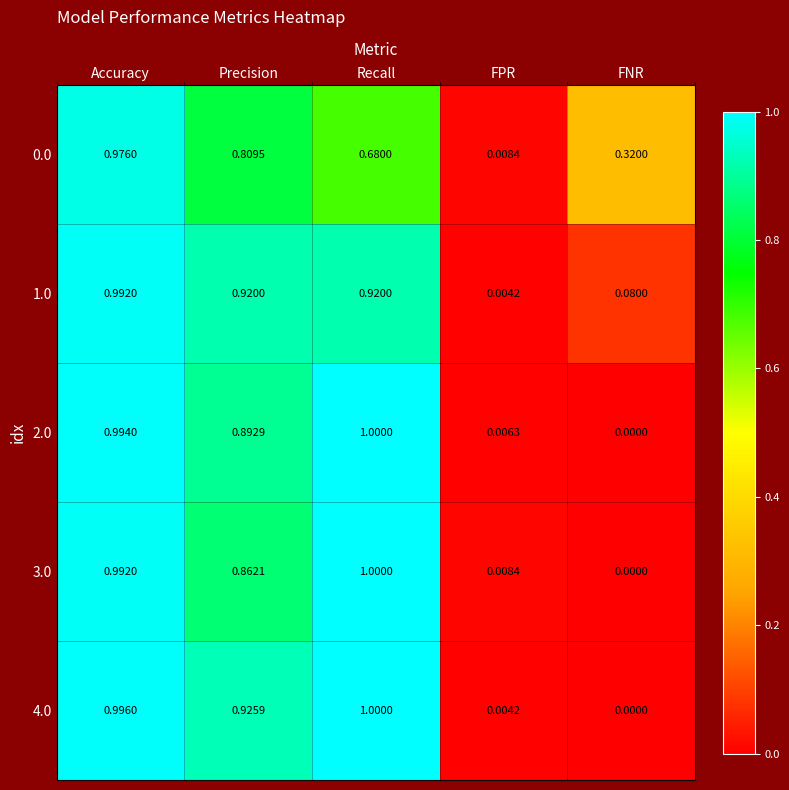

Which series has the largest total across all categories?

4.0